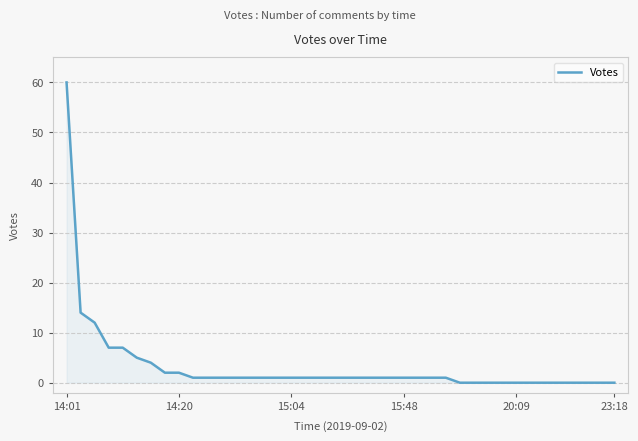

What is the maximum value shown in the chart?

60